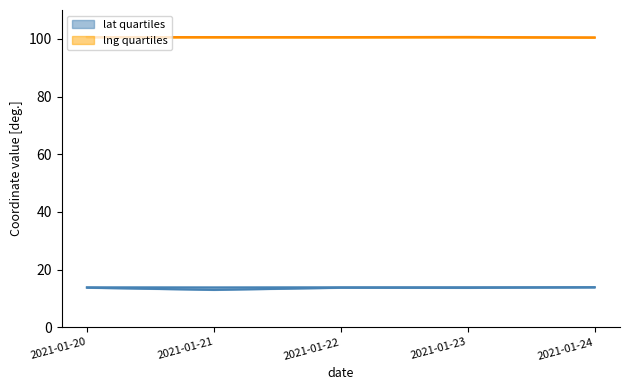

The lat_upper series shows 13.9 at 2021-01-22. True or false?

True